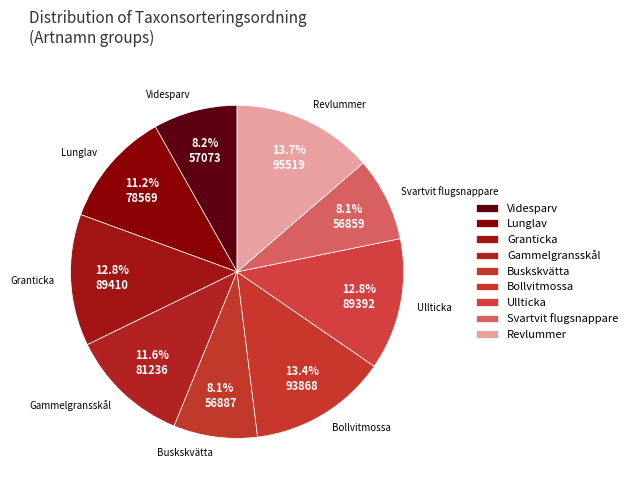

Is there a majority slice in this chart?

No